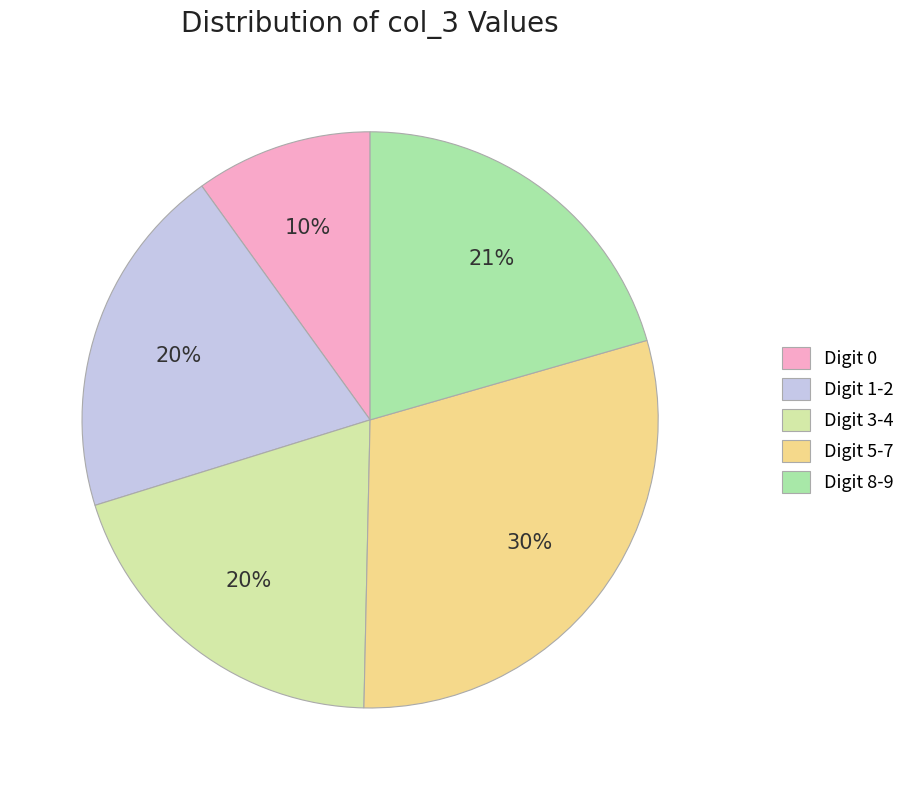

Is Digit 5-7 the majority of the pie?

No